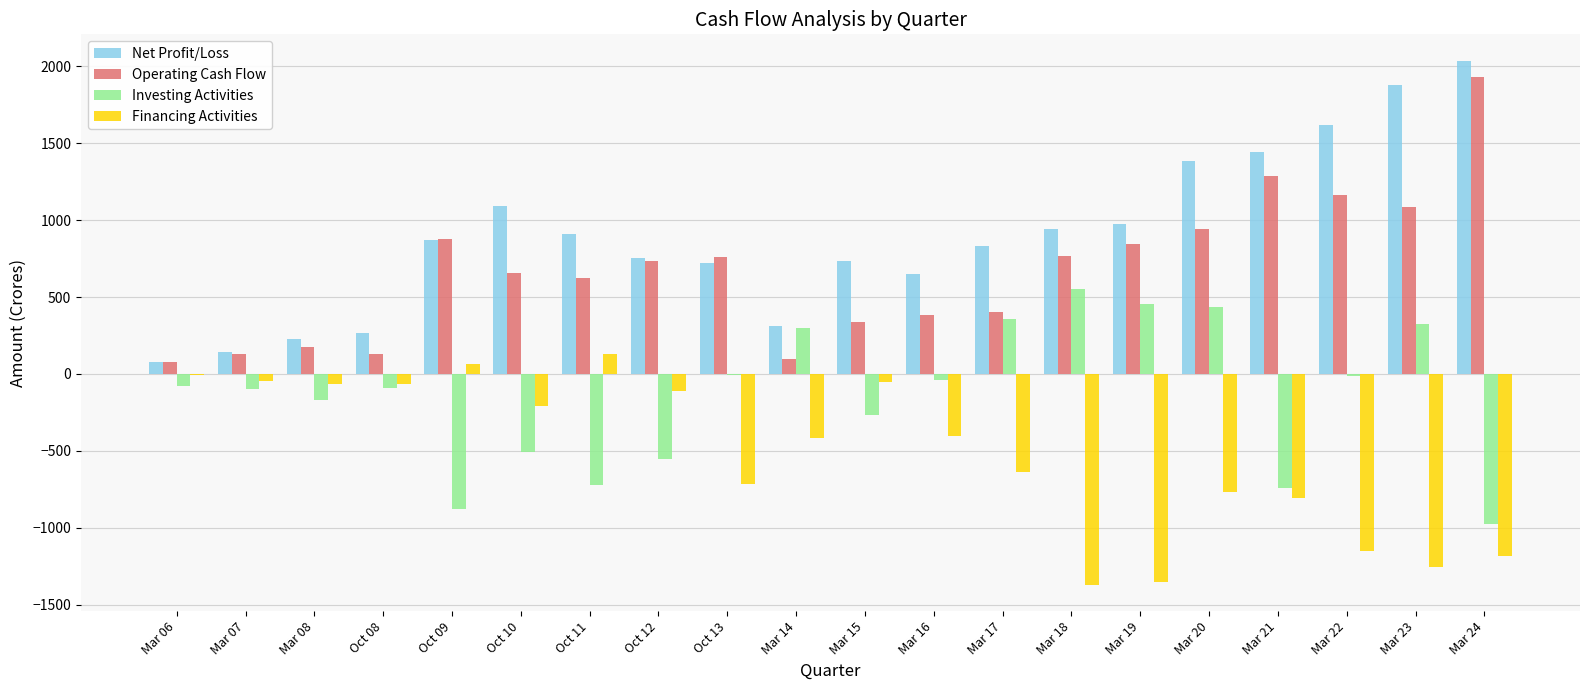

The value of Net Profit/Loss at Mar 08 is 224.4. True or false?

True